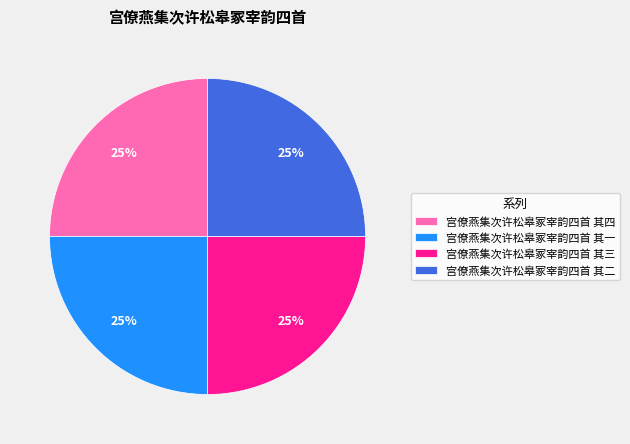

To the nearest percent, what is the combined percentage of 宫僚燕集次许松皋冢宰韵四首 其一 and 宫僚燕集次许松皋冢宰韵四首 其四?

50%